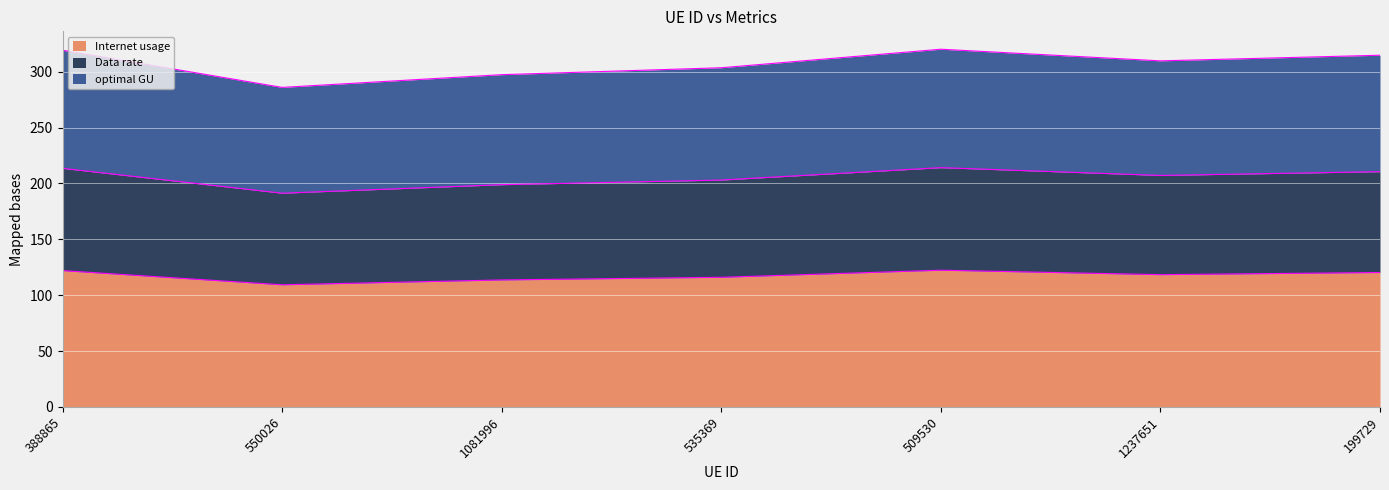

Where is the first local maximum for optimal GU?

509530